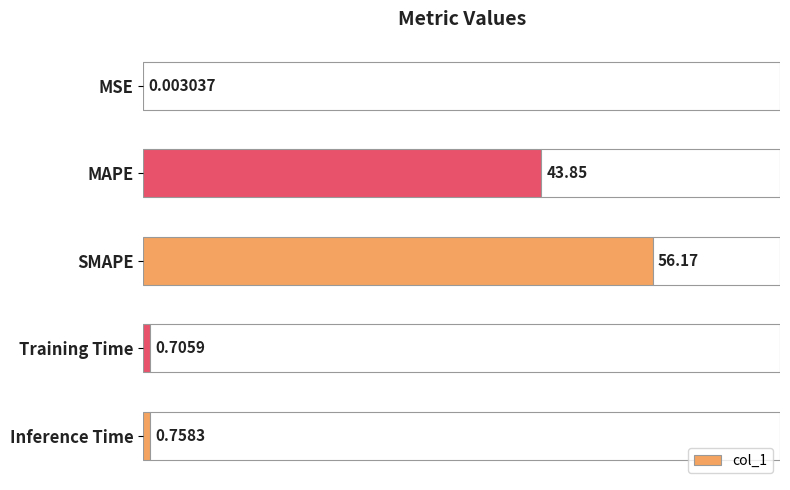

Are the bars horizontal?

Yes